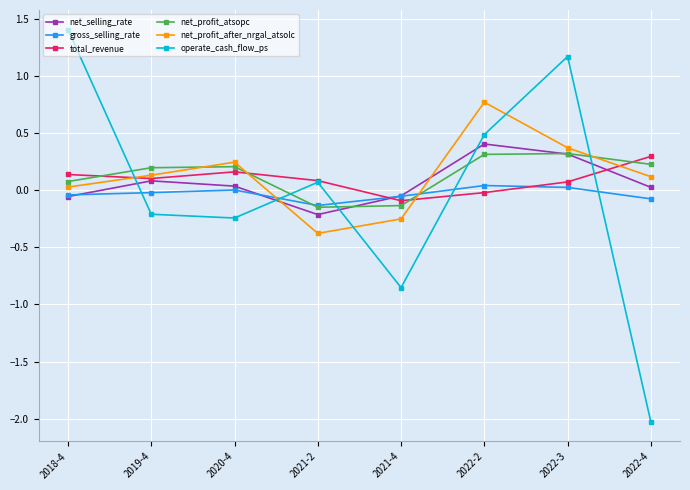

Which series has the largest range (max minus min)?

operate_cash_flow_ps